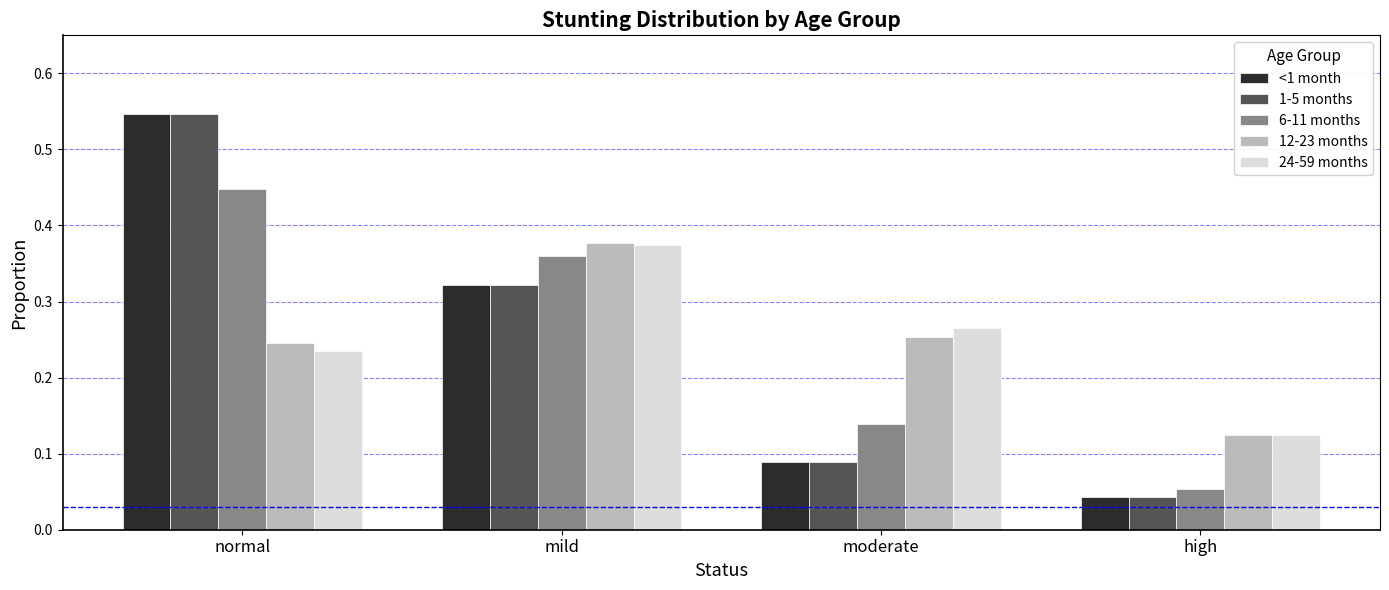

At which label is 6-11 months closest to 0?

high